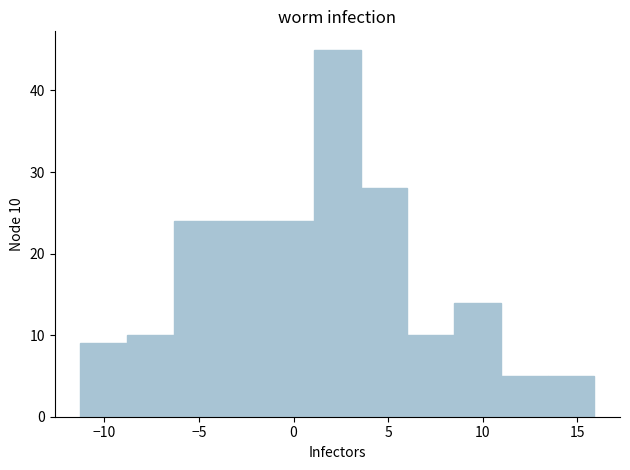

Which range on the x-axis has the tallest bar?

1.0 to 3.5